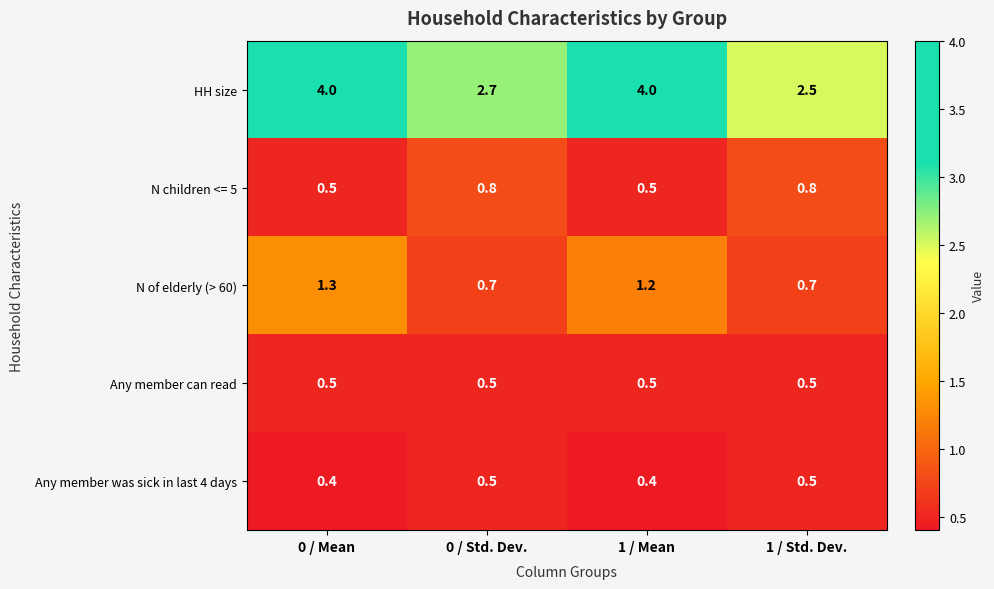

Which series has the widest spread of values?

HH size